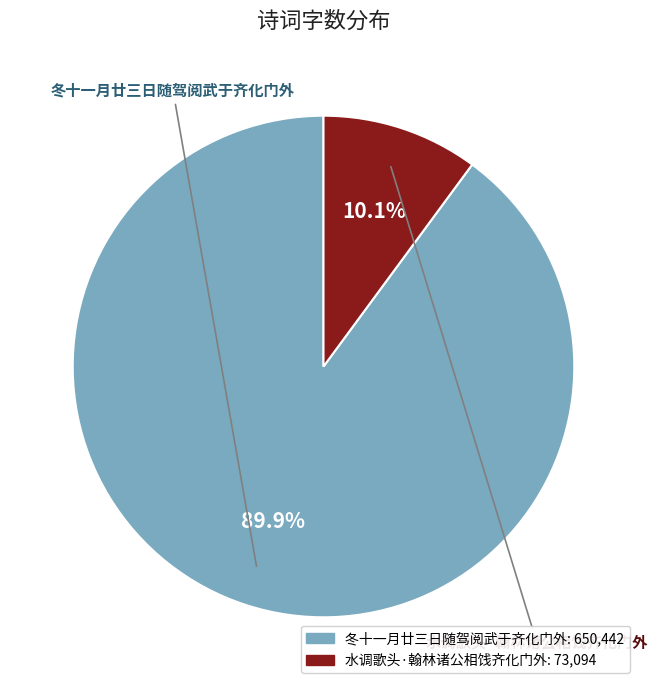

What is the ratio of the value at 冬十一月廿三日随驾阅武于齐化门外 to the value at 水调歌头·翰林诸公相饯齐化门外?

8.9